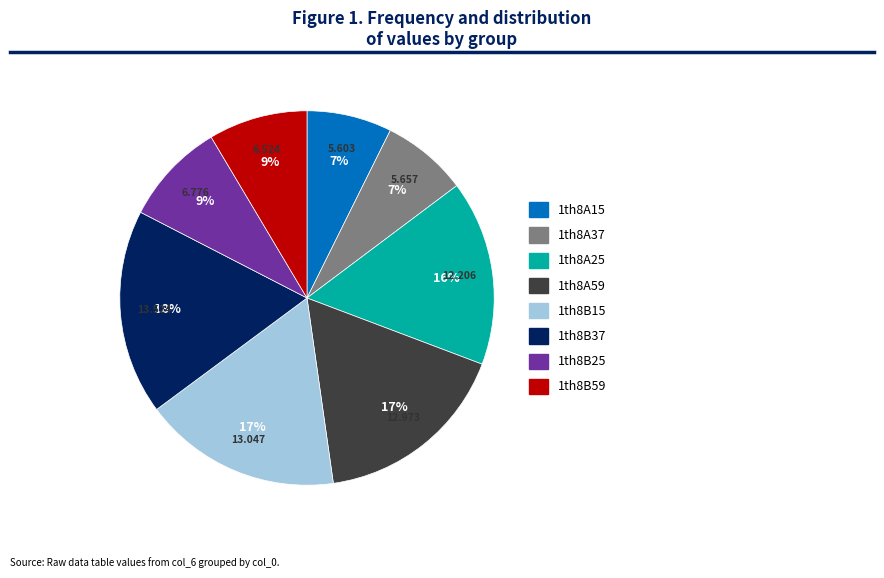

Between 1th8B37 and 1th8B25, which is larger?

1th8B37